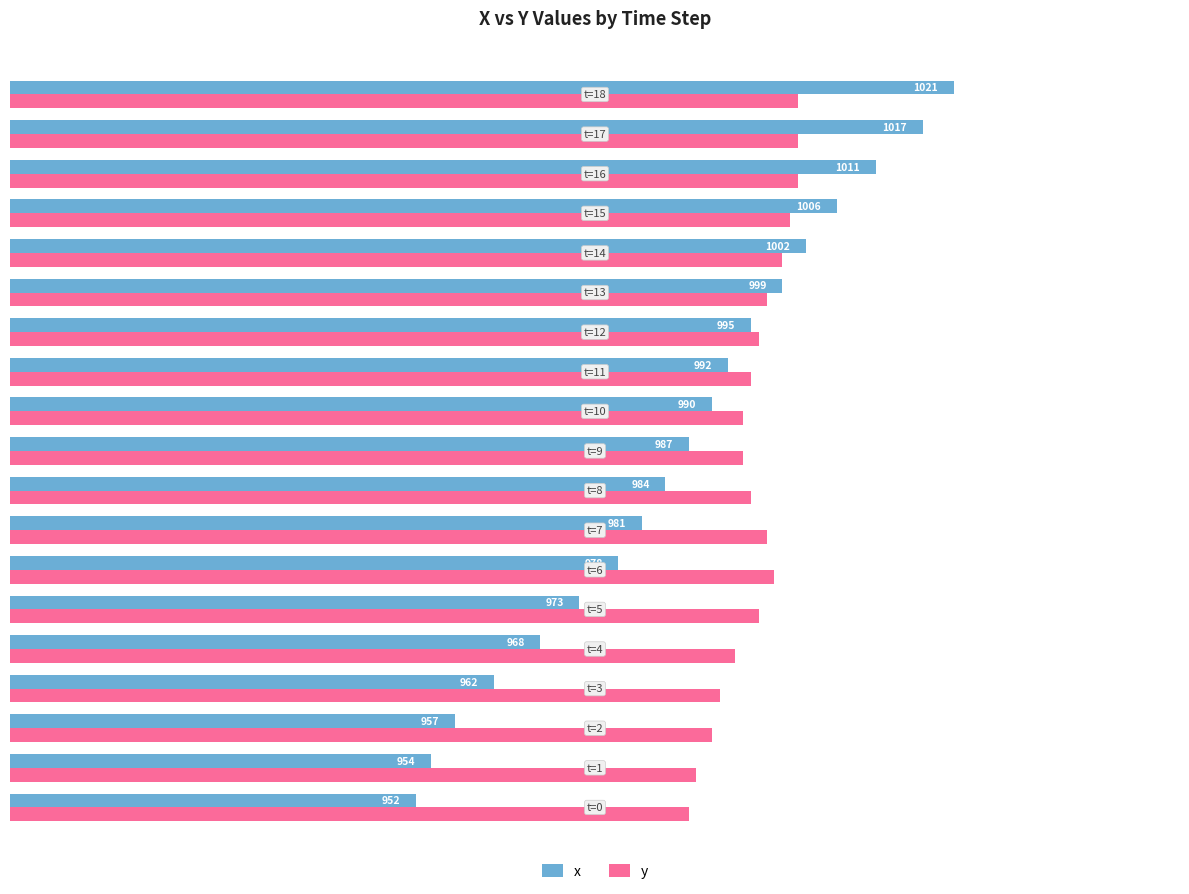

What is the average value of the x series?

986